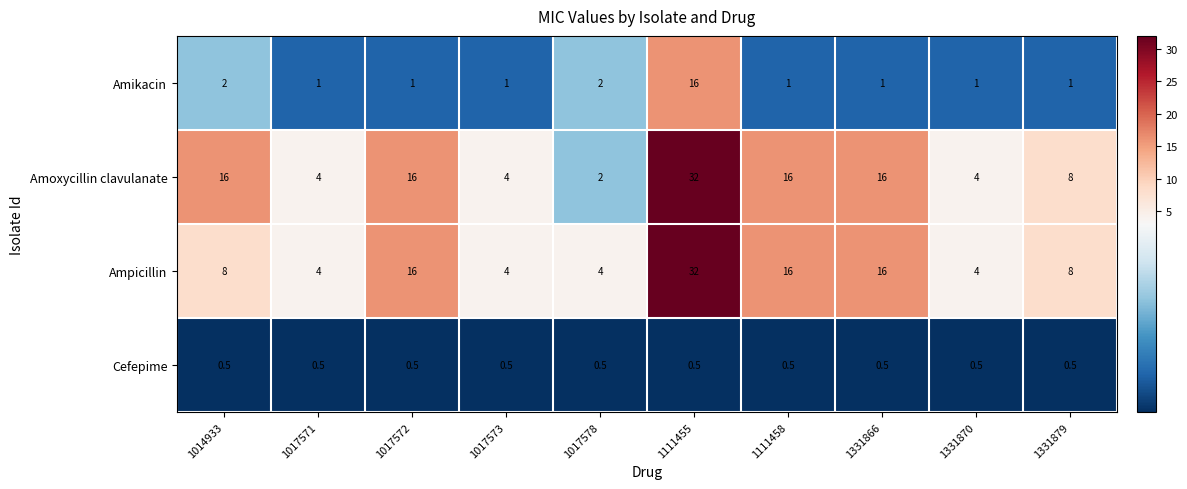

The Ampicillin series shows 8.0 at 1331879. True or false?

True